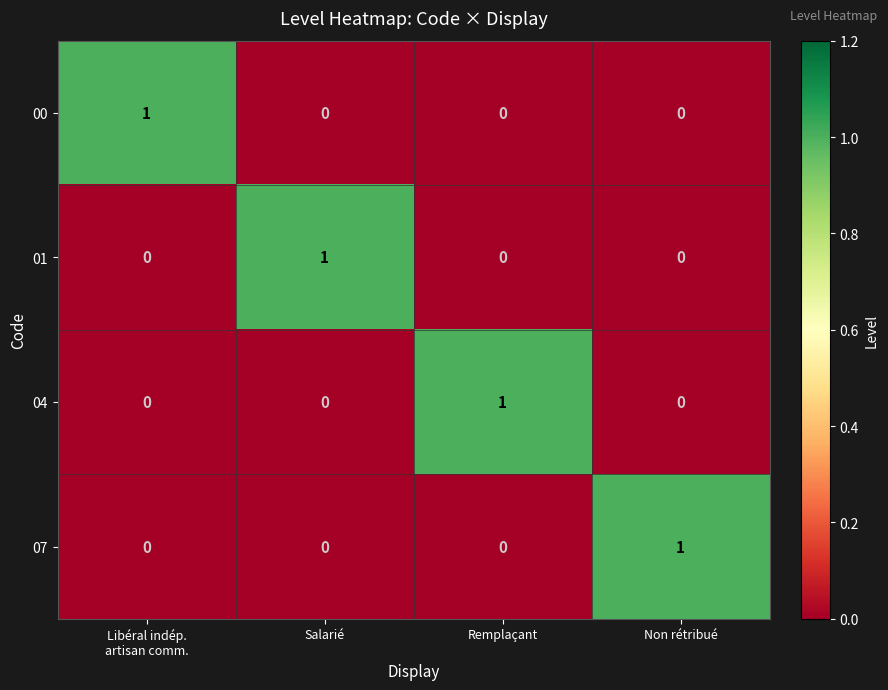

Reading left to right, extract all data points from this chart.

00: 1	0	0	0
01: 0	1	0	0
04: 0	0	1	0
07: 0	0	0	1